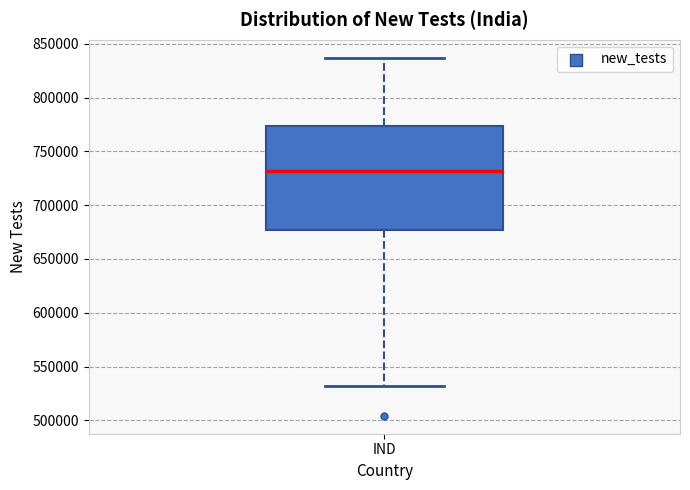

Read this box plot against the y-axis: the position of the median line, the range covered by the box, and the ends of both whiskers. The values are not printed on the chart, so give them approximately, as read against the axis.

median 730000, box 675000 to 775000, whiskers 530000 to 835000